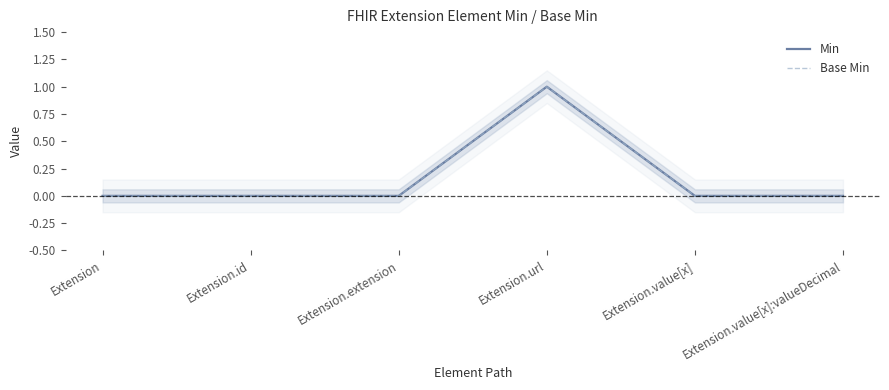

True or false: Min has a value of -1 at Extension.id.

False